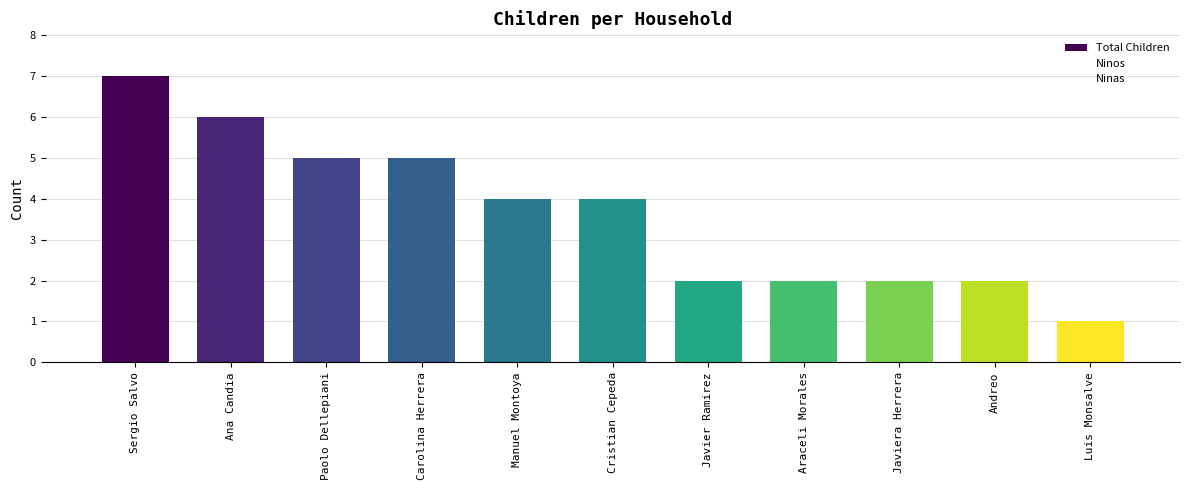

Which series has the largest range (max minus min)?

Total Children